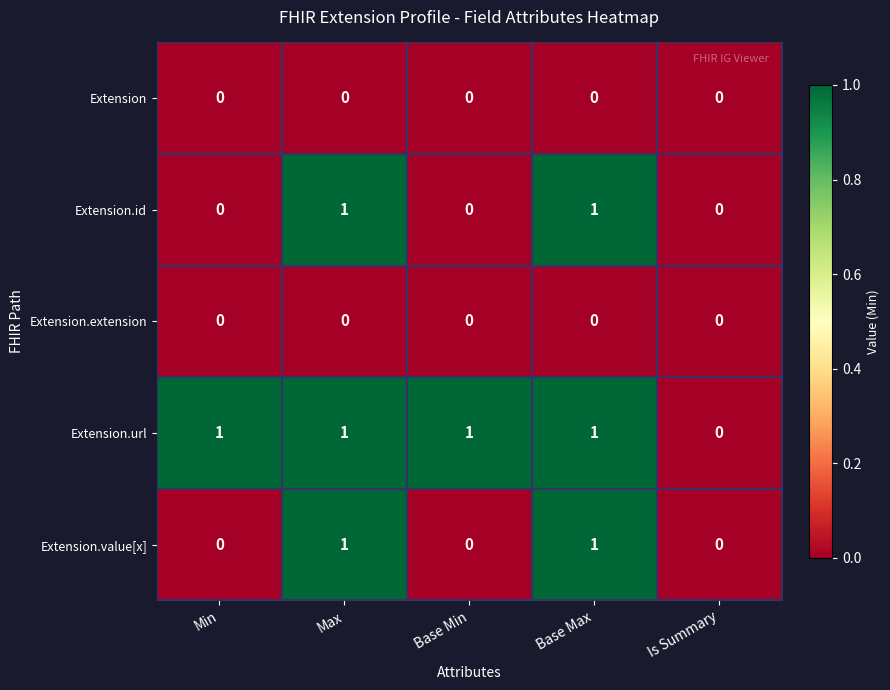

Reading right to left, transcribe all the data shown in this chart.

Extension: Is Summary=0	Base Max=0	Base Min=0	Max=0	Min=0
Extension.id: Is Summary=0	Base Max=1	Base Min=0	Max=1	Min=0
Extension.extension: Is Summary=0	Base Max=0	Base Min=0	Max=0	Min=0
Extension.url: Is Summary=0	Base Max=1	Base Min=1	Max=1	Min=1
Extension.value[x]: Is Summary=0	Base Max=1	Base Min=0	Max=1	Min=0